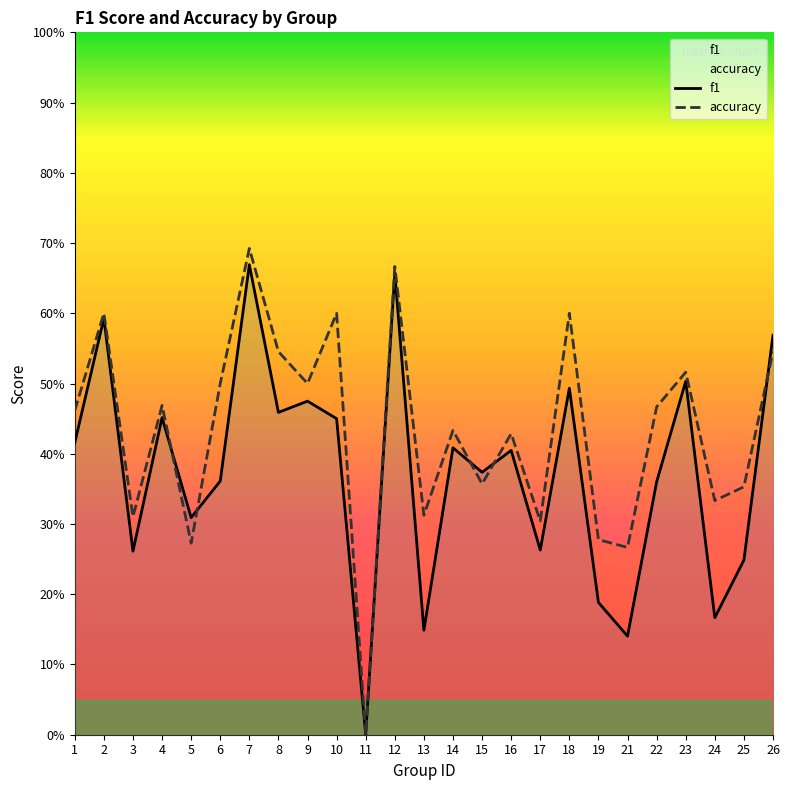

Which series has the widest spread of values?

accuracy